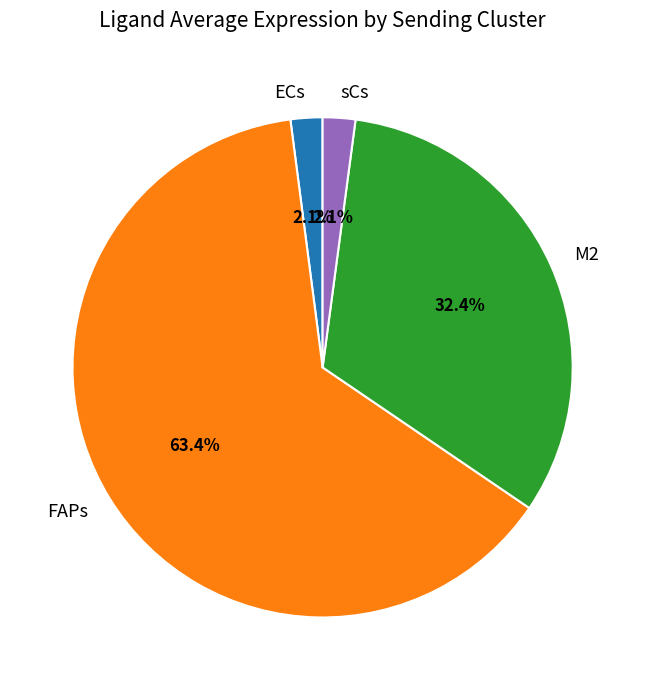

Is the sum of ECs and sCs greater than half?

No